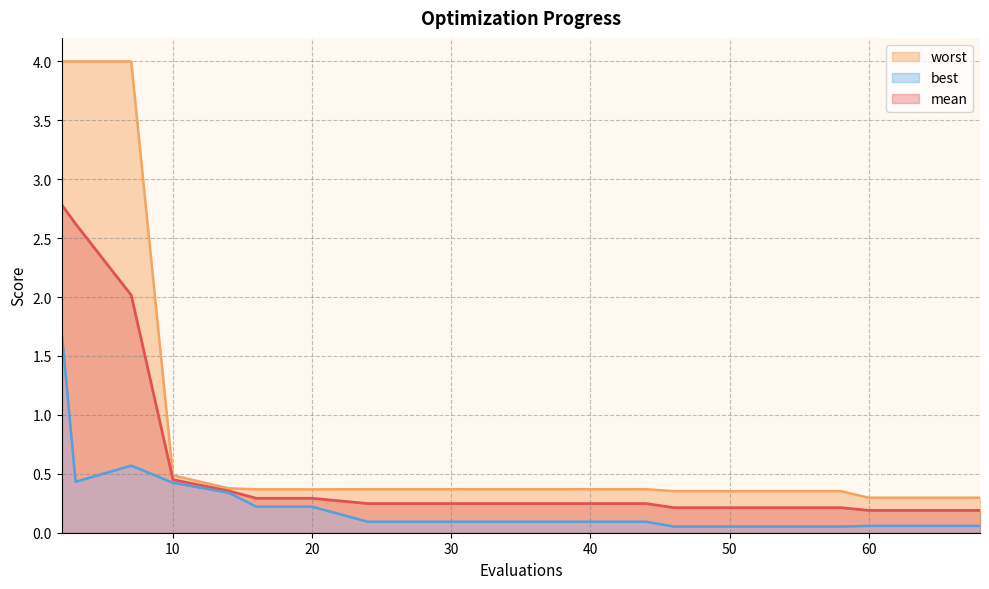

Rank the series at 2 from highest to lowest value.

worst, mean, best